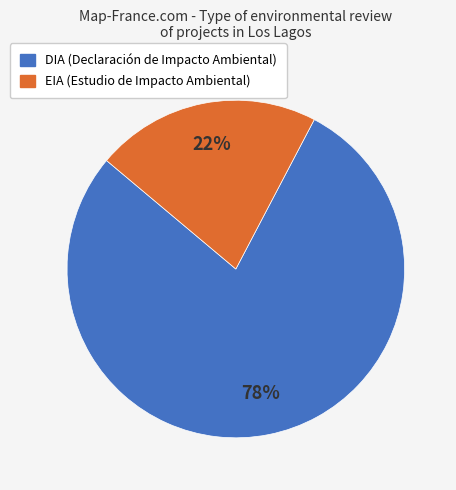

True or false: DIA accounts for 78% of the total.

True